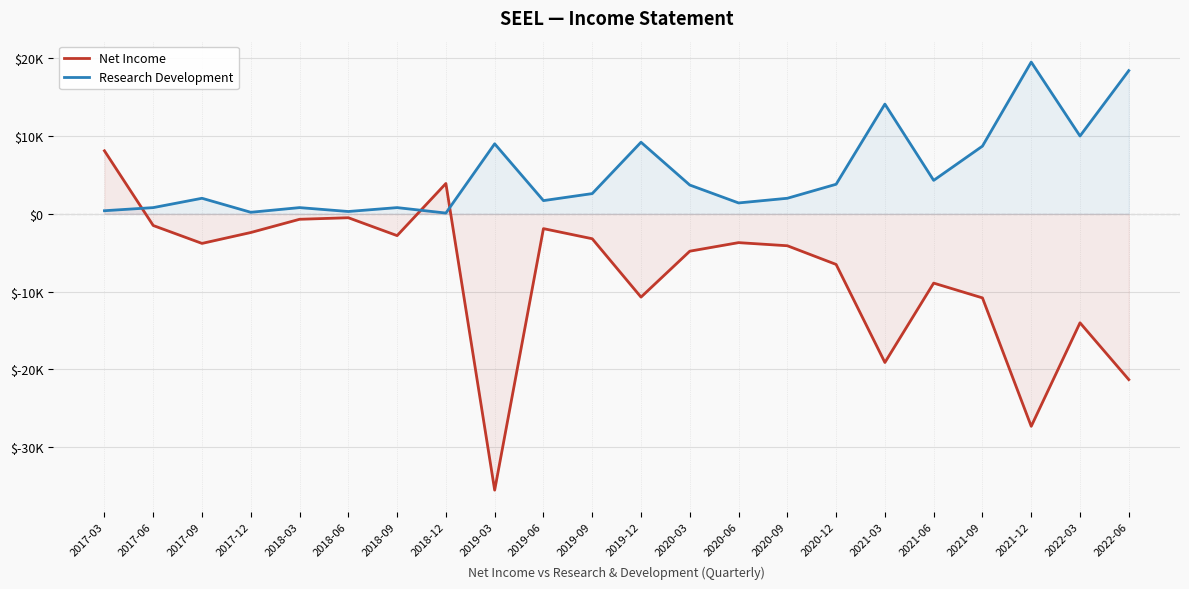

What is the difference between the Net Income values at 2018-09 and 2017-12?

400